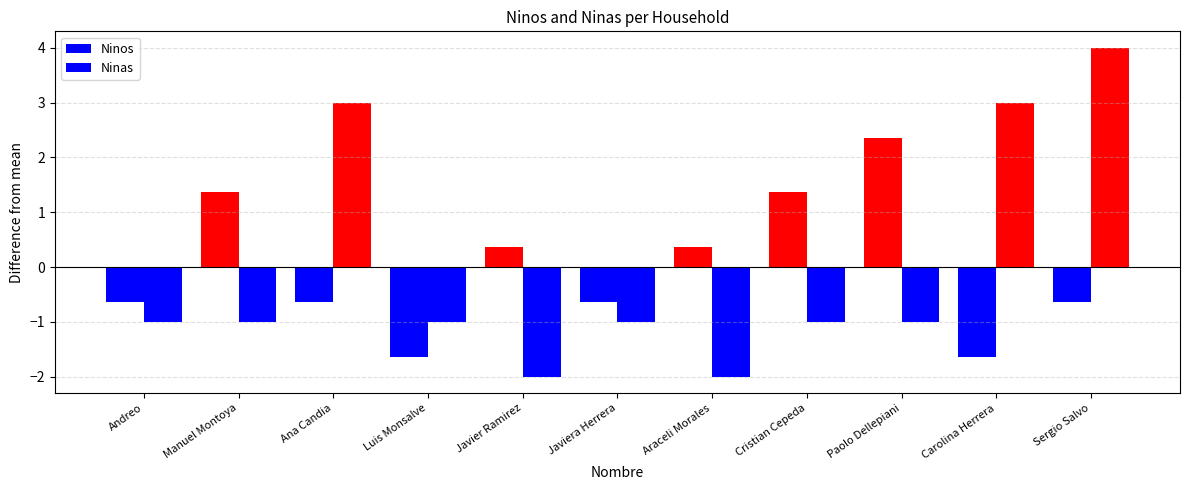

Which series has the widest spread of values?

Ninas